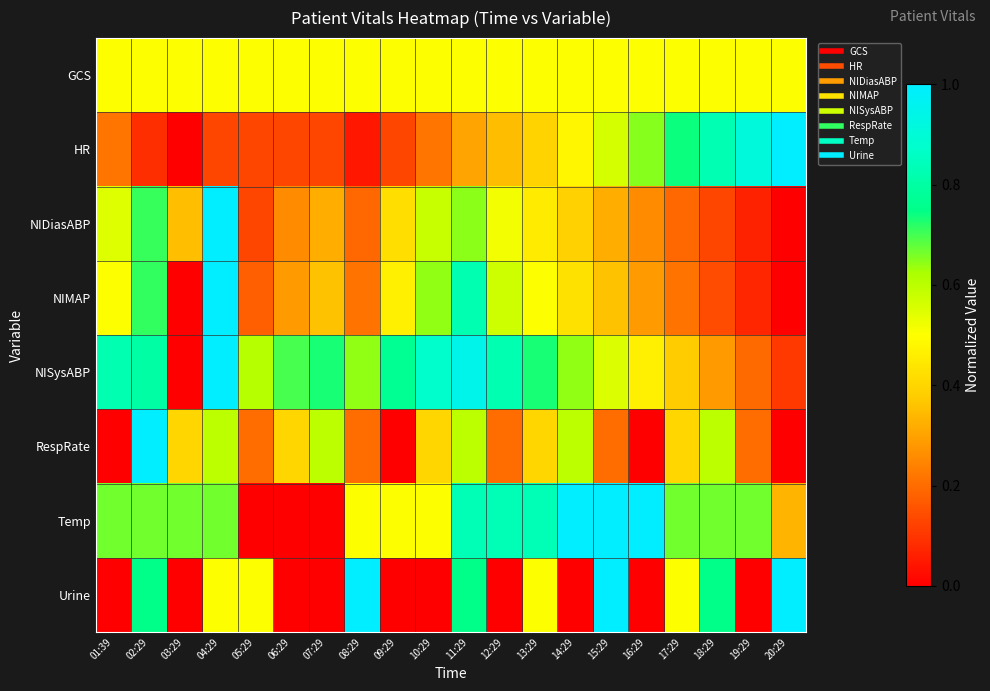

Reading left to right, list all the values displayed in this chart.

GCS: 01:39=0.5	02:29=0.5	03:29=0.5	04:29=0.5	05:29=0.5	06:29=0.5	07:29=0.5	08:29=0.5	09:29=0.5	10:29=0.5	11:29=0.5	12:29=0.5	13:29=0.5	14:29=0.5	15:29=0.5	16:29=0.5	17:29=0.5	18:29=0.5	19:29=0.5	20:29=0.5
HR: 01:39=0.2	02:29=0.1	03:29=0.0	04:29=0.1	05:29=0.1	06:29=0.1	07:29=0.1	08:29=0.0	09:29=0.1	10:29=0.2	11:29=0.3	12:29=0.3	13:29=0.4	14:29=0.5	15:29=0.6	16:29=0.7	17:29=0.7	18:29=0.8	19:29=0.9	20:29=1.0
NIDiasABP: 01:39=0.5	02:29=0.7	03:29=0.4	04:29=1.0	05:29=0.1	06:29=0.3	07:29=0.3	08:29=0.2	09:29=0.4	10:29=0.6	11:29=0.6	12:29=0.5	13:29=0.5	14:29=0.4	15:29=0.3	16:29=0.3	17:29=0.2	18:29=0.1	19:29=0.1	20:29=0.0
NIMAP: 01:39=0.5	02:29=0.7	03:29=0.0	04:29=1.0	05:29=0.2	06:29=0.3	07:29=0.4	08:29=0.2	09:29=0.5	10:29=0.6	11:29=0.8	12:29=0.6	13:29=0.5	14:29=0.4	15:29=0.4	16:29=0.3	17:29=0.2	18:29=0.1	19:29=0.1	20:29=0.0
NISysABP: 01:39=0.8	02:29=0.8	03:29=0.0	04:29=1.0	05:29=0.6	06:29=0.7	07:29=0.7	08:29=0.6	09:29=0.8	10:29=0.9	11:29=0.9	12:29=0.8	13:29=0.7	14:29=0.6	15:29=0.6	16:29=0.5	17:29=0.4	18:29=0.3	19:29=0.2	20:29=0.1
RespRate: 01:39=0.0	02:29=1.0	03:29=0.4	04:29=0.6	05:29=0.2	06:29=0.4	07:29=0.6	08:29=0.2	09:29=0.0	10:29=0.4	11:29=0.6	12:29=0.2	13:29=0.4	14:29=0.6	15:29=0.2	16:29=0.0	17:29=0.4	18:29=0.6	19:29=0.2	20:29=0.0
Temp: 01:39=0.7	02:29=0.7	03:29=0.7	04:29=0.7	05:29=0.0	06:29=0.0	07:29=0.0	08:29=0.5	09:29=0.5	10:29=0.5	11:29=0.8	12:29=0.8	13:29=0.8	14:29=1.0	15:29=1.0	16:29=1.0	17:29=0.7	18:29=0.7	19:29=0.7	20:29=0.3
Urine: 01:39=0.0	02:29=0.8	03:29=0.0	04:29=0.5	05:29=0.5	06:29=0.0	07:29=0.0	08:29=1.0	09:29=0.0	10:29=0.0	11:29=0.8	12:29=0.0	13:29=0.5	14:29=0.0	15:29=1.0	16:29=0.0	17:29=0.5	18:29=0.8	19:29=0.0	20:29=1.0